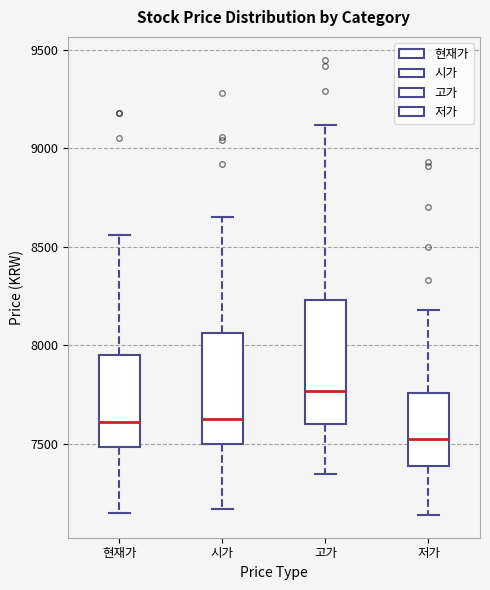

Reading left to right, read every box against the y-axis: the position of its median line, the range the box covers, and the ends of its whiskers. The values are not printed on the chart, so give them approximately, as read against the axis.

현재가: median 7600, box 7500 to 7950, whiskers 7150 to 8550
시가: median 7650, box 7500 to 8050, whiskers 7150 to 8650
고가: median 7750, box 7600 to 8250, whiskers 7350 to 9100
저가: median 7550, box 7400 to 7750, whiskers 7150 to 8200